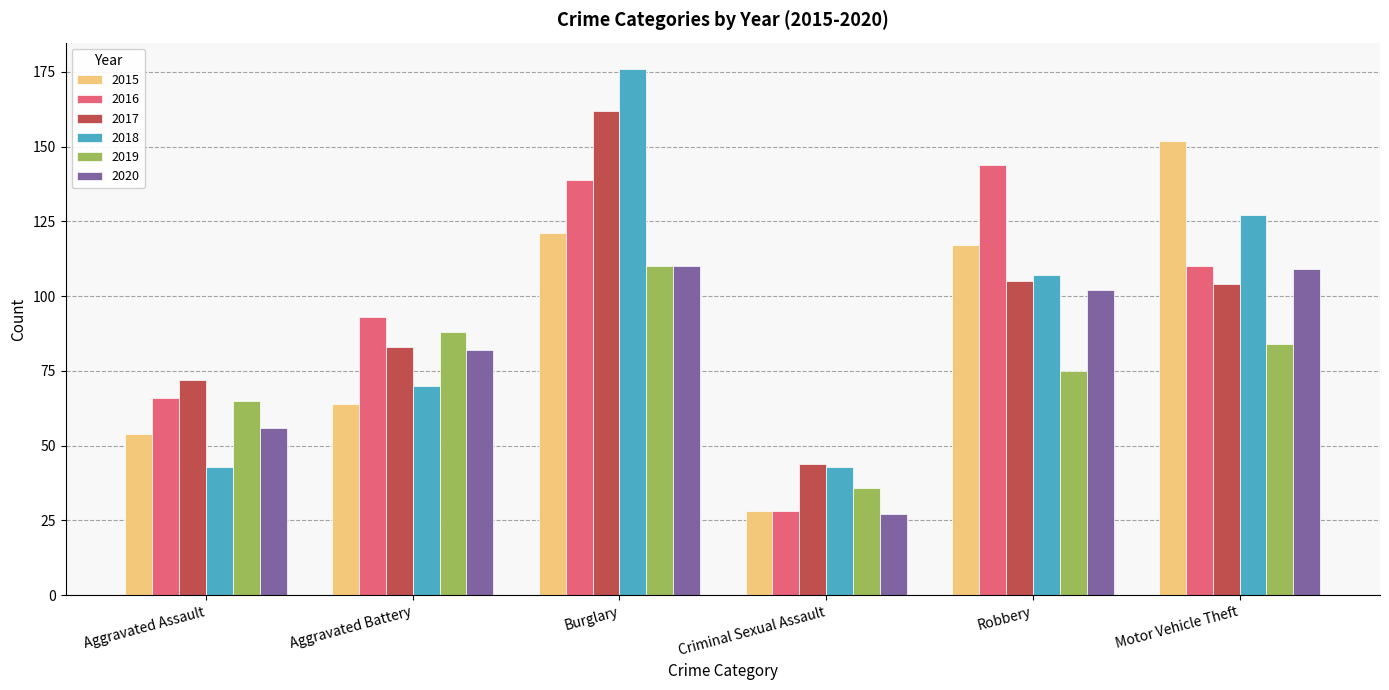

What value does the 2020 series have at Motor Vehicle Theft, to the nearest 5?

110